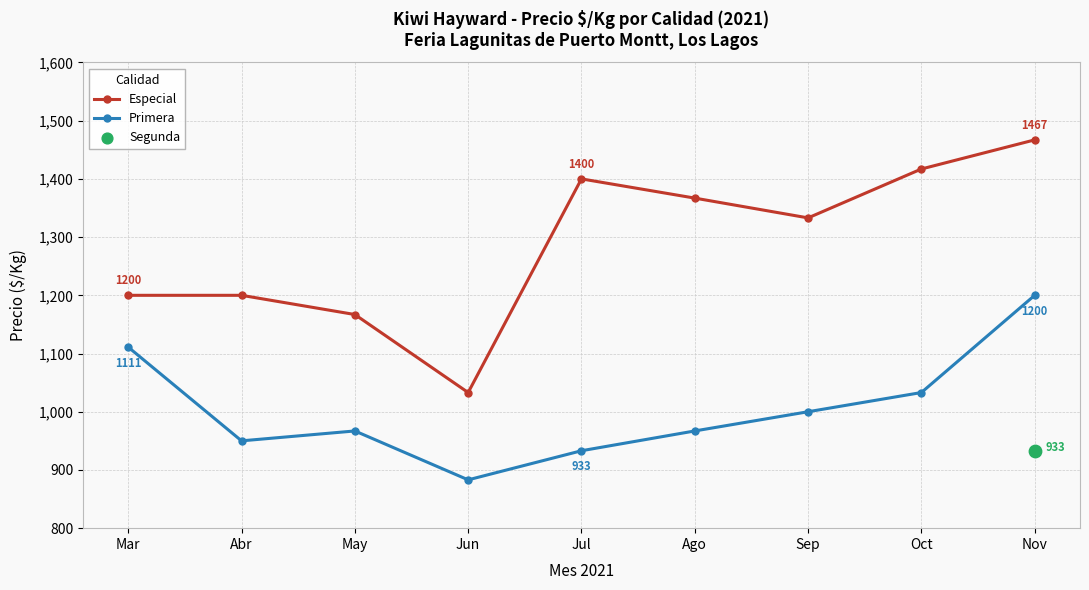

What is the total value across all series at Sep?

2333